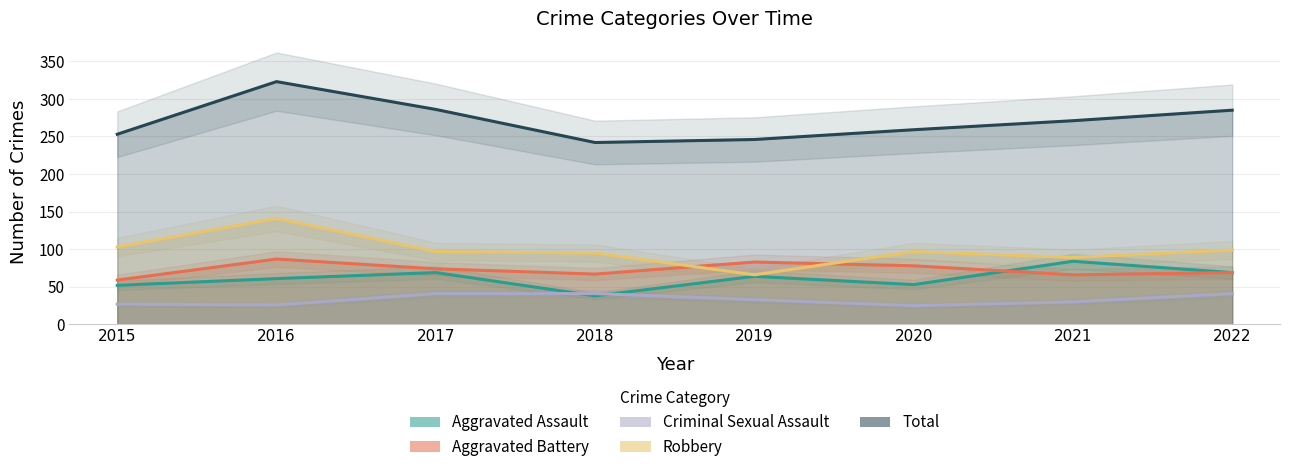

Reading right to left, list all the values displayed in this chart.

Aggravated Assault: 69	84	53	64	38	69	61	52
Aggravated Battery: 69	66	78	83	67	74	87	59
Criminal Sexual Assault: 41	30	25	33	41	41	26	27
Robbery: 99	89	97	66	95	97	141	103
Total: 285	271	259	246	242	286	323	253